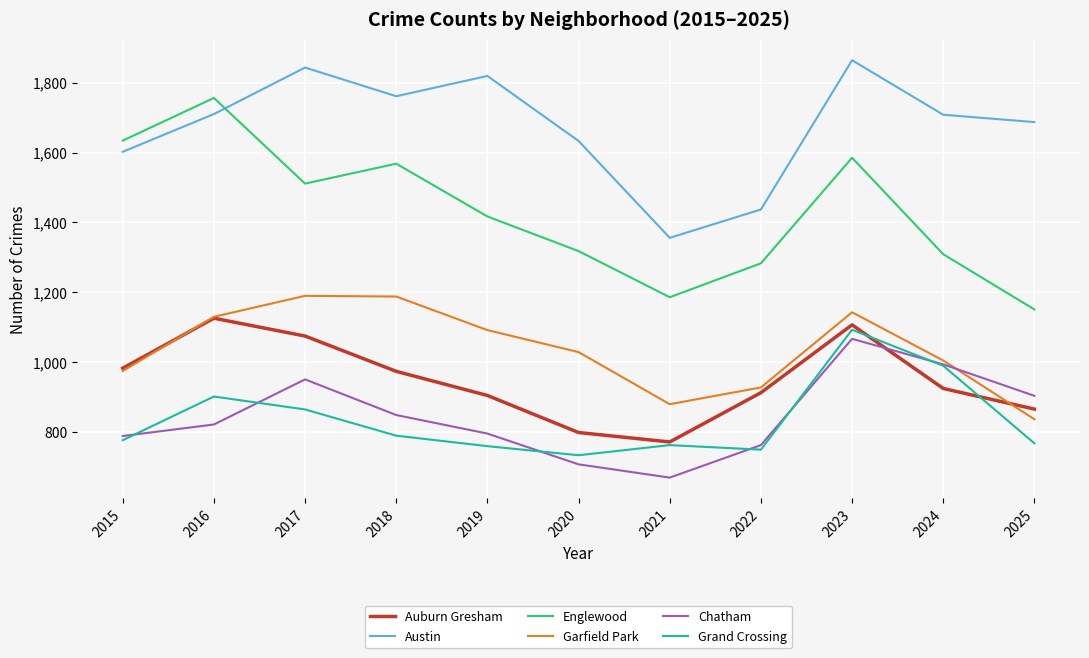

What is the approximate value of Englewood at 2021, to the nearest 10?

1190